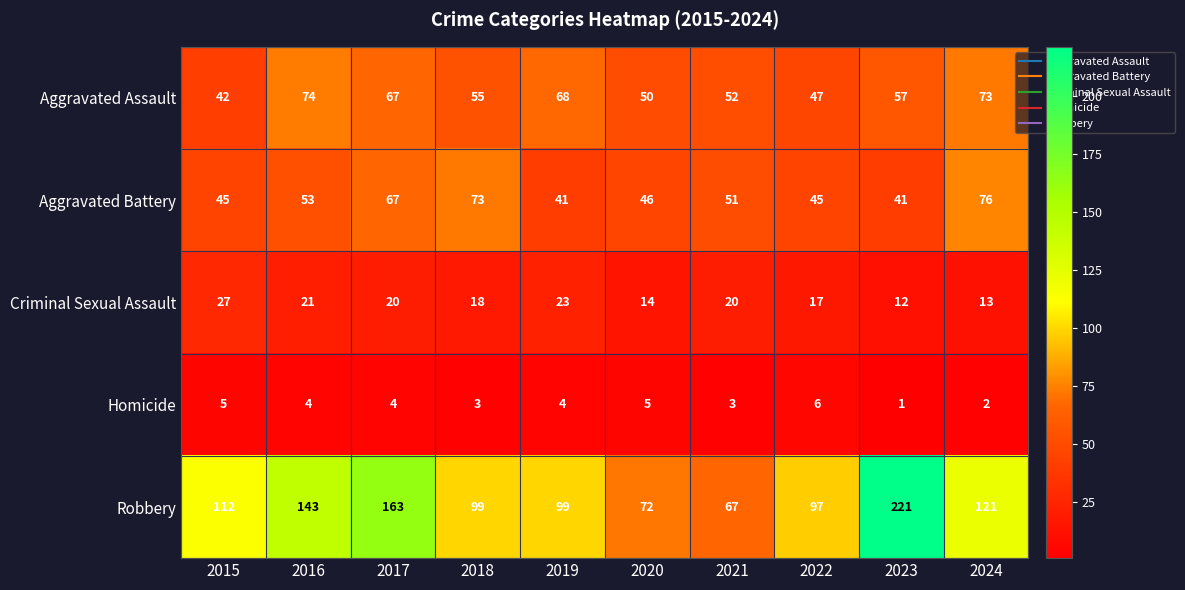

What is the sum of all Aggravated Assault values?

585